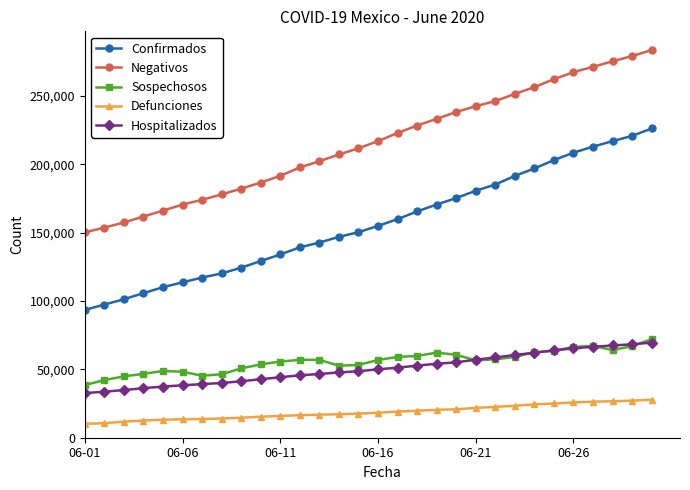

Which series has the widest spread of values?

Negativos